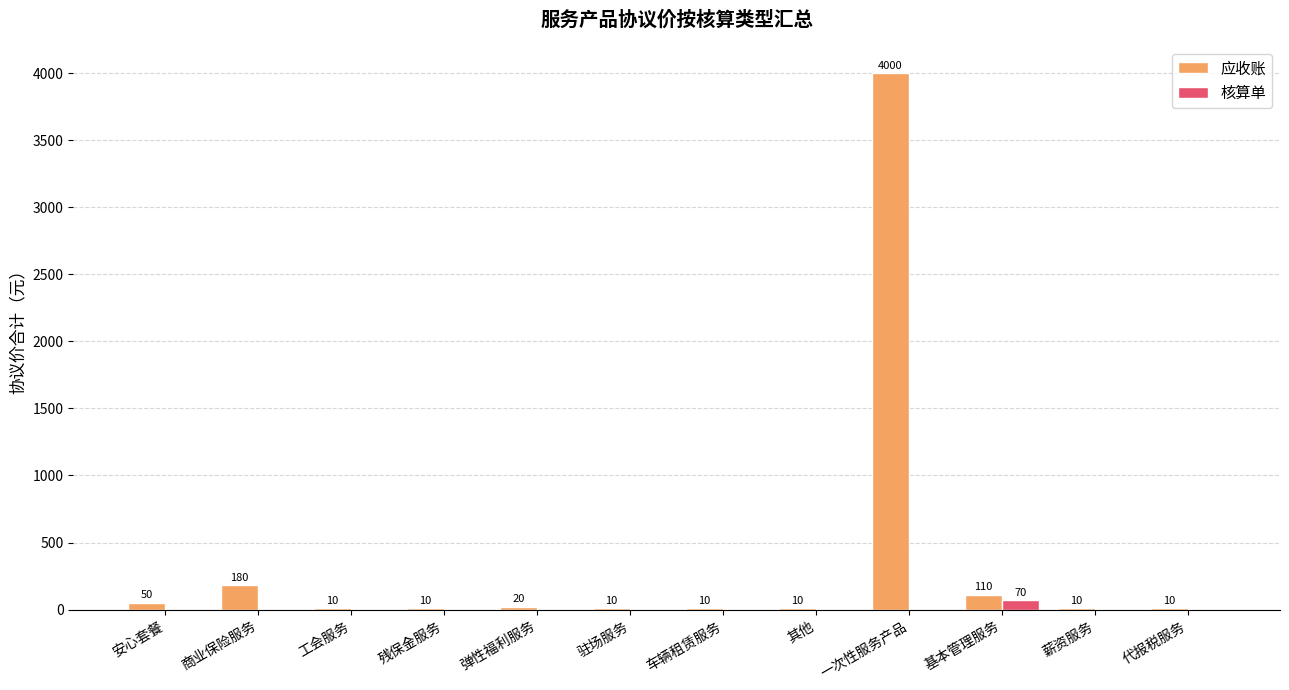

Which series has the largest range (max minus min)?

应收账